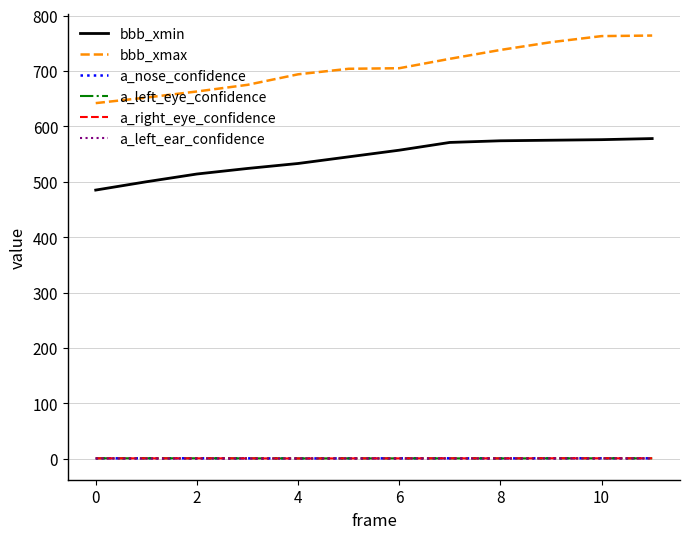

Which series has the largest range (max minus min)?

bbb_xmax